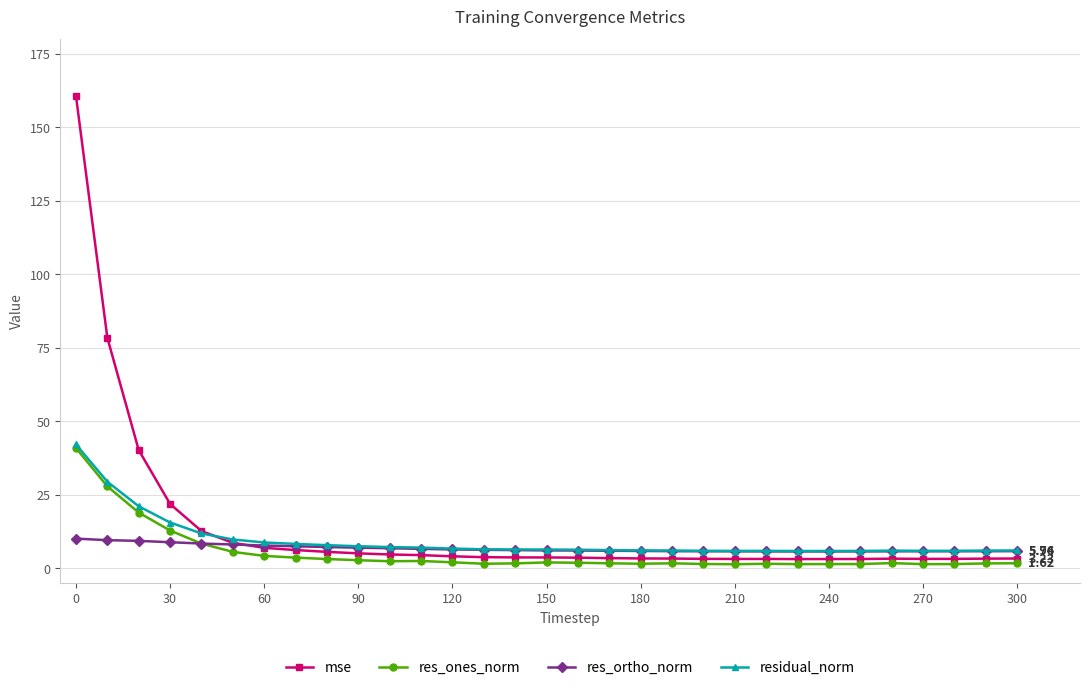

Does the chart display data point markers on the line(s)?

Yes